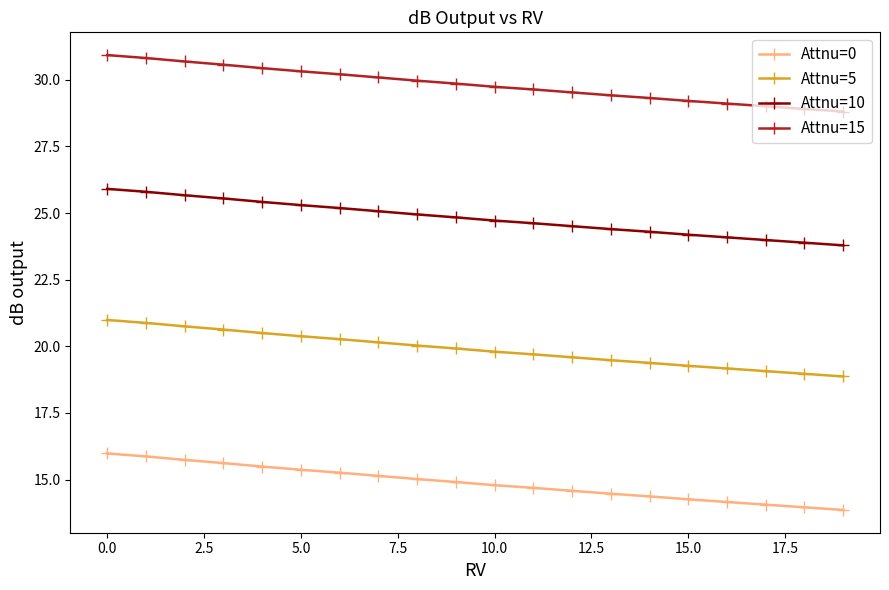

What is the sum of all Attnu=10 values?

496.2